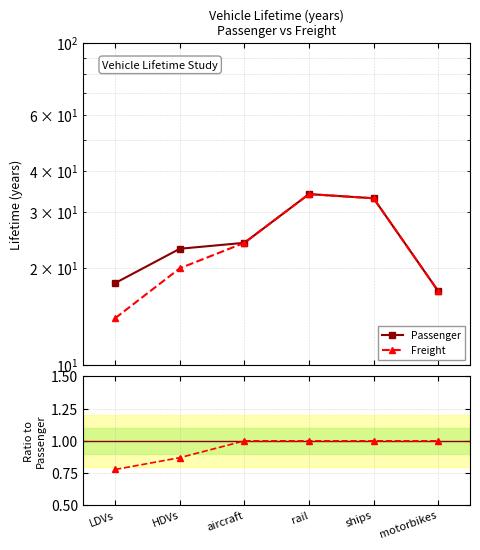

How many categories are shown in the chart?

6